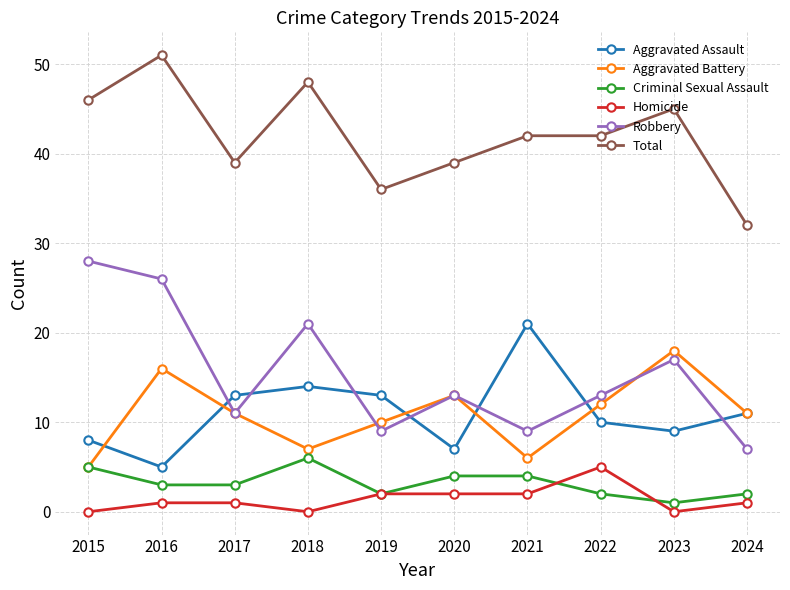

What are all the series names shown in the legend?

Aggravated Assault, Aggravated Battery, Criminal Sexual Assault, Homicide, Robbery, Total